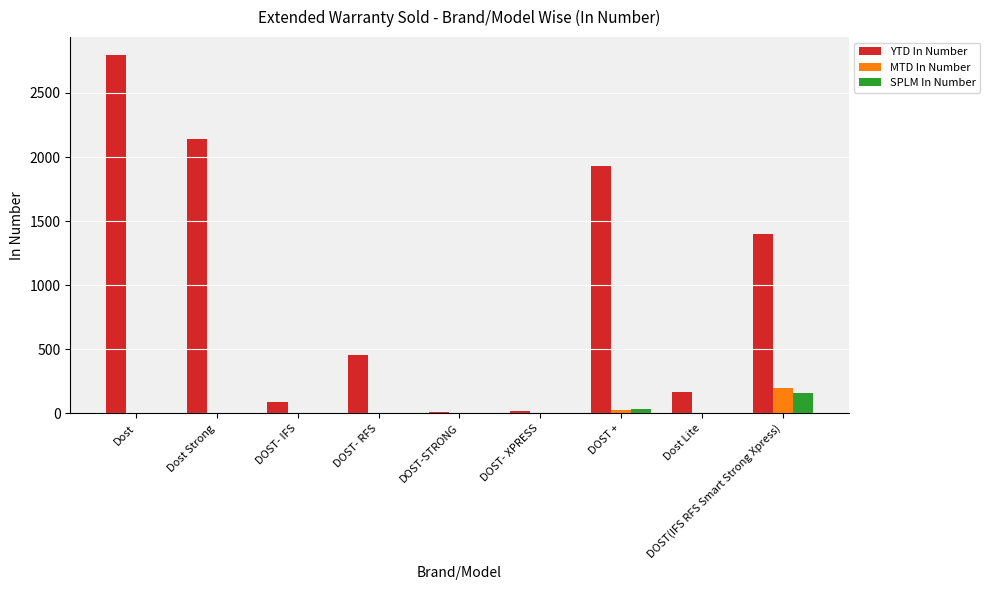

Which series changed the most between Dost Strong and DOST-STRONG?

YTD In Number